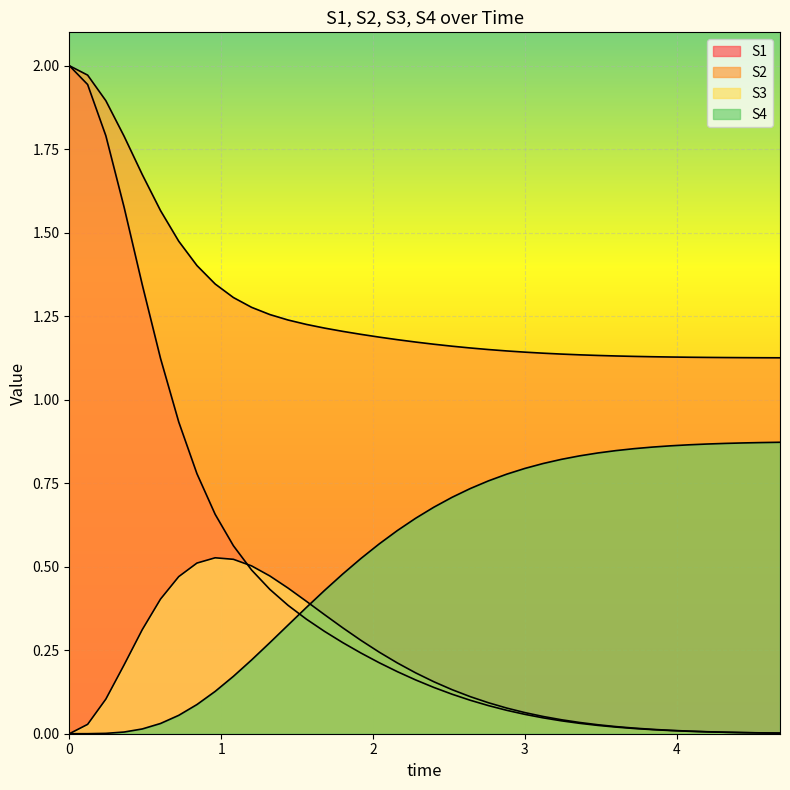

Reading right to left, extract all data points from this chart.

S1: 39=0.0	38=0.0	37=0.0	36=0.0	35=0.0	34=0.0	33=0.0	32=0.0	31=0.0	30=0.0	29=0.0	28=0.0	27=0.0	26=0.0	25=0.1	24=0.1	23=0.1	22=0.1	21=0.1	20=0.1	19=0.2	18=0.2	17=0.2	16=0.2	15=0.3	14=0.3	13=0.3	12=0.4	11=0.4	10=0.5	9=0.6	8=0.7	7=0.8	6=0.9	5=1.1	4=1.3	3=1.6	2=1.8	1=1.9	0=2.0
S2: 39=1.1	38=1.1	37=1.1	36=1.1	35=1.1	34=1.1	33=1.1	32=1.1	31=1.1	30=1.1	29=1.1	28=1.1	27=1.1	26=1.1	25=1.1	24=1.1	23=1.2	22=1.2	21=1.2	20=1.2	19=1.2	18=1.2	17=1.2	16=1.2	15=1.2	14=1.2	13=1.2	12=1.2	11=1.3	10=1.3	9=1.3	8=1.3	7=1.4	6=1.5	5=1.6	4=1.7	3=1.8	2=1.9	1=2.0	0=2.0
S3: 39=0.0	38=0.0	37=0.0	36=0.0	35=0.0	34=0.0	33=0.0	32=0.0	31=0.0	30=0.0	29=0.0	28=0.0	27=0.0	26=0.1	25=0.1	24=0.1	23=0.1	22=0.1	21=0.1	20=0.2	19=0.2	18=0.2	17=0.2	16=0.3	15=0.3	14=0.4	13=0.4	12=0.4	11=0.5	10=0.5	9=0.5	8=0.5	7=0.5	6=0.5	5=0.4	4=0.3	3=0.2	2=0.1	1=0.0	0=0.0
S4: 39=0.9	38=0.9	37=0.9	36=0.9	35=0.9	34=0.9	33=0.9	32=0.9	31=0.9	30=0.8	29=0.8	28=0.8	27=0.8	26=0.8	25=0.8	24=0.8	23=0.8	22=0.7	21=0.7	20=0.7	19=0.6	18=0.6	17=0.6	16=0.5	15=0.5	14=0.4	13=0.4	12=0.3	11=0.3	10=0.2	9=0.2	8=0.1	7=0.1	6=0.1	5=0.0	4=0.0	3=0.0	2=0.0	1=0.0	0=0.0